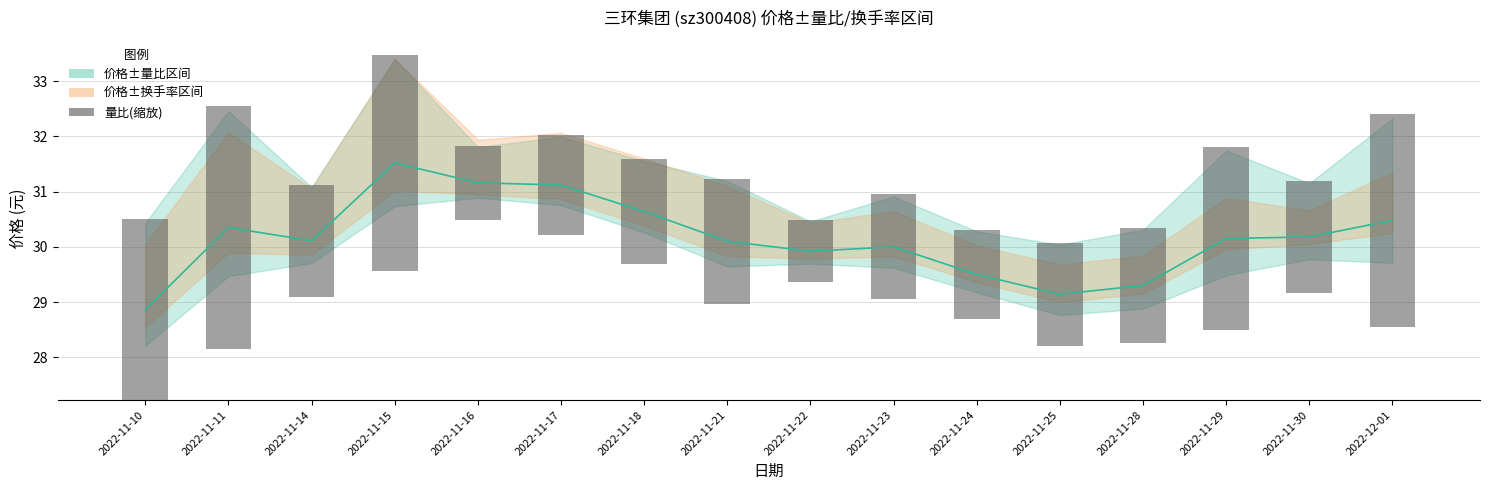

Reading left to right, what are all the values shown in this chart?

价格: 28.9	30.4	30.1	31.5	31.2	31.1	30.6	30.1	29.9	30.0	29.5	29.1	29.3	30.1	30.2	30.5
量比(缩放): 3.3	4.4	2.0	3.9	1.4	1.8	1.9	2.3	1.1	1.9	1.6	1.9	2.1	3.3	2.0	3.9